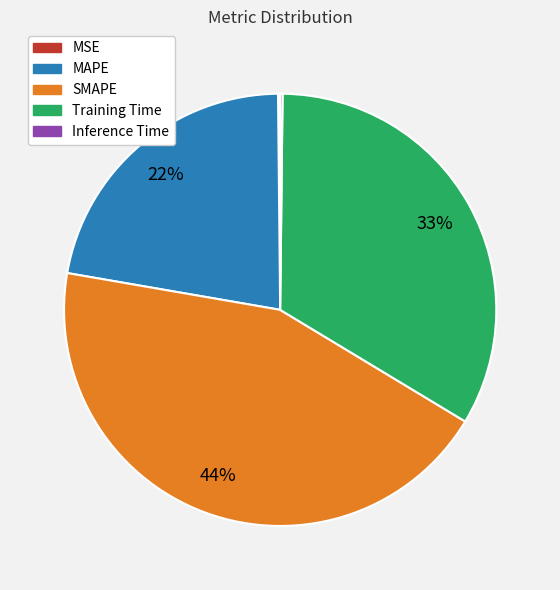

Is the sum of MAPE and SMAPE greater than half?

Yes